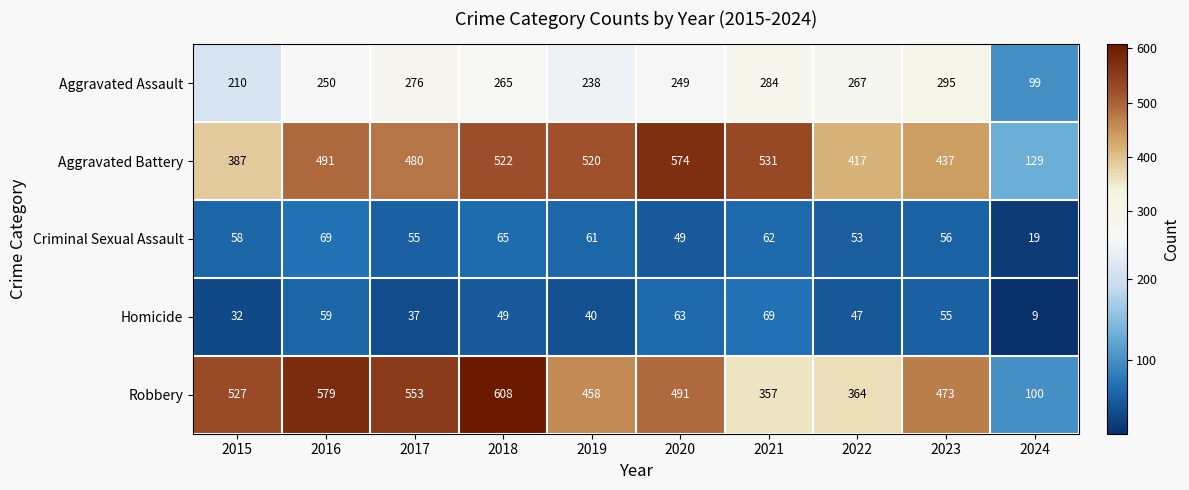

Which series changed the most between 2020 and 2022?

Aggravated Battery